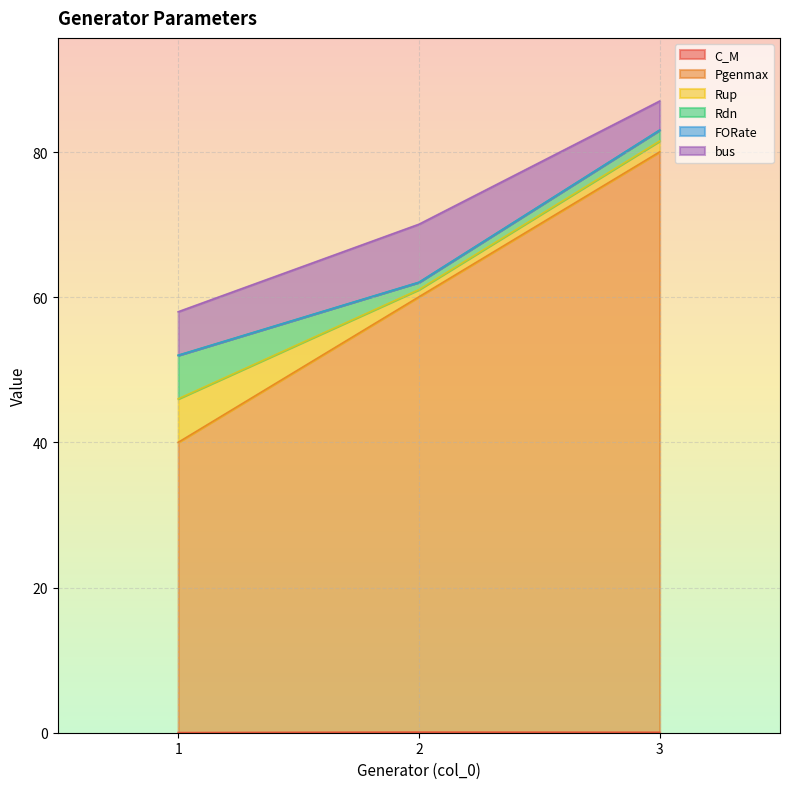

Does the chart display data point markers on the line(s)?

No